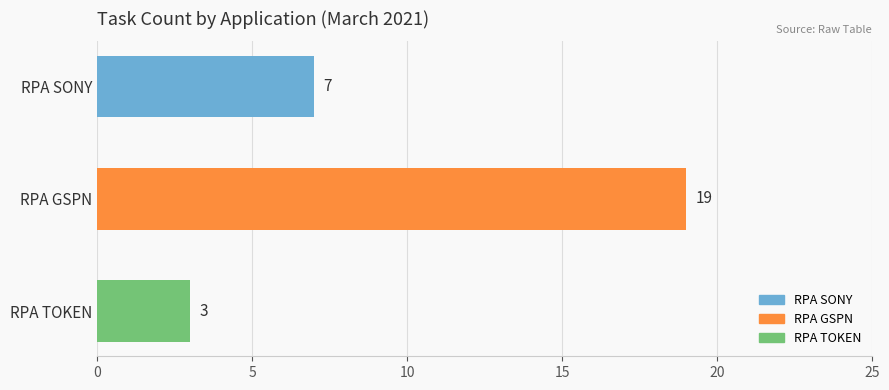

Are the bars horizontal?

Yes